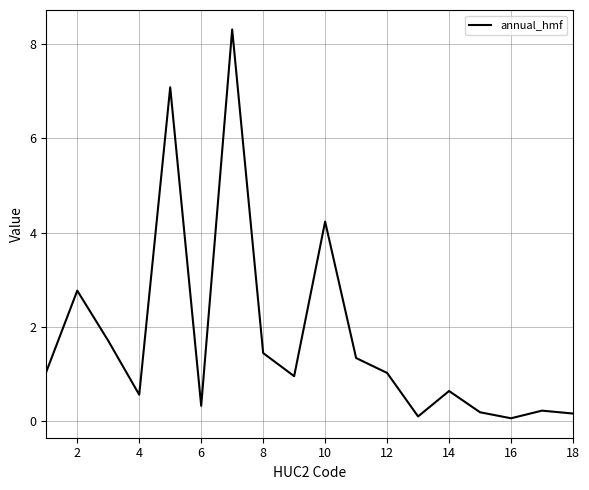

What is the smallest value displayed?

0.1